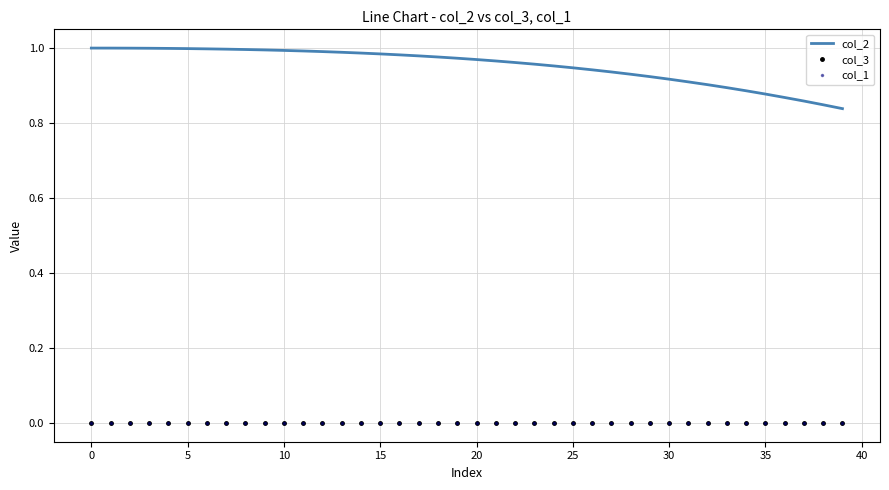

Which series has the widest spread of values?

col_2